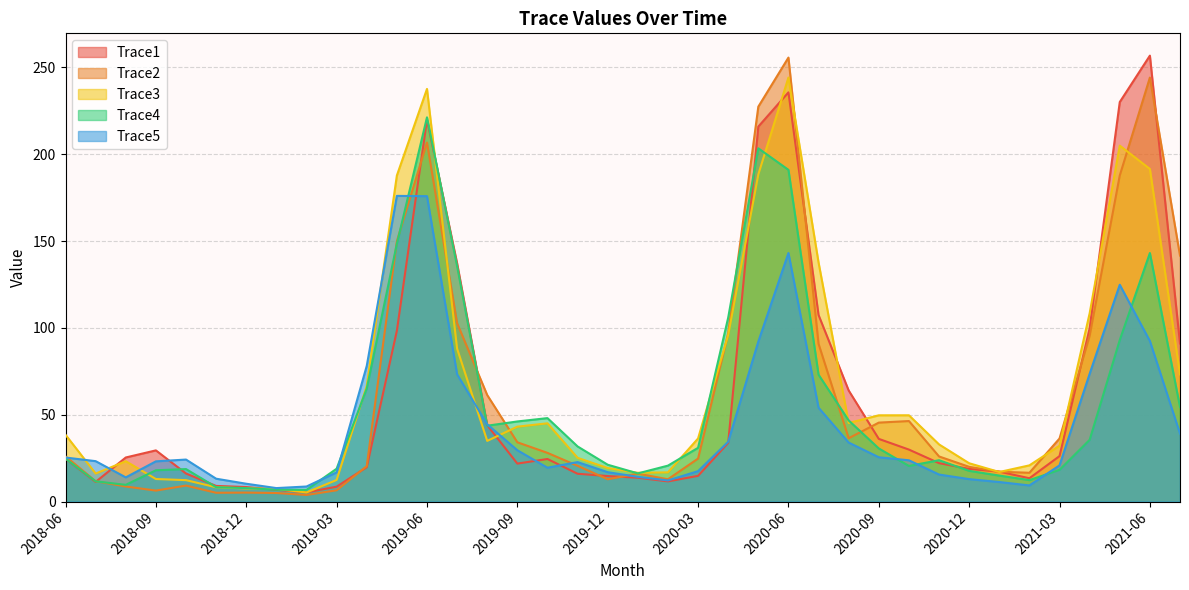

Which series changed the most between 2019-05 and 2019-12?

Trace3